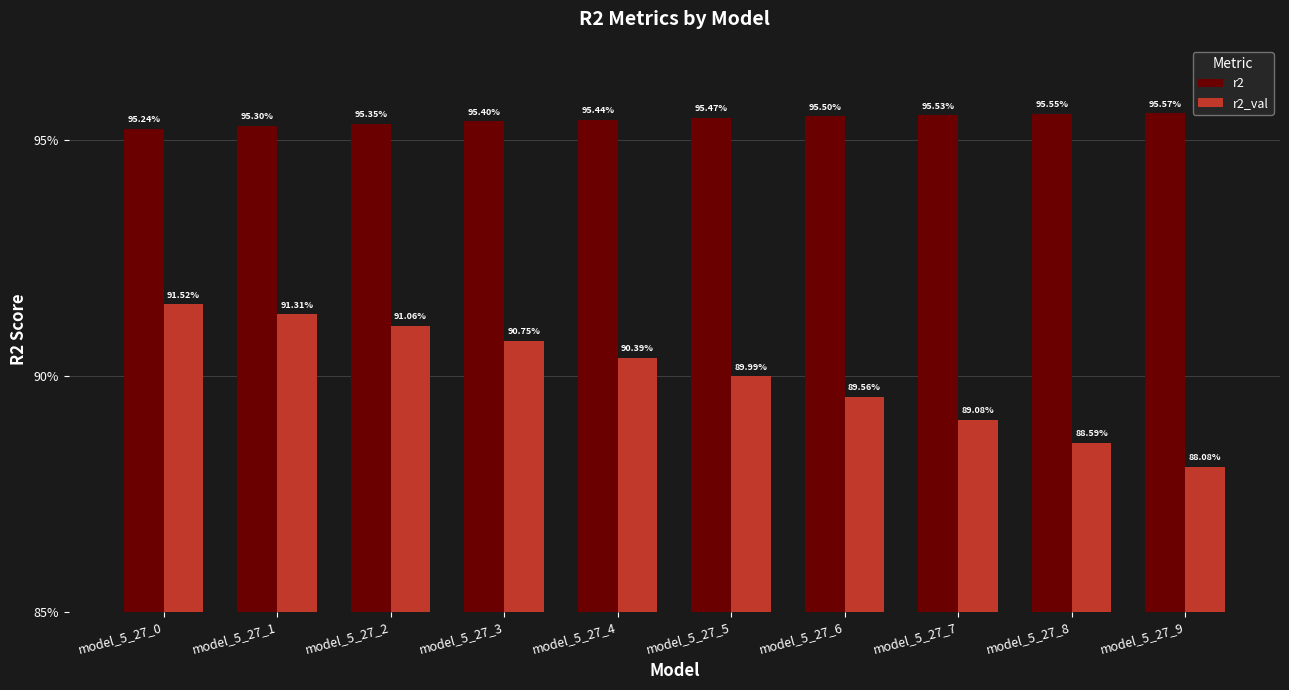

What are all the series names shown in the legend?

r2, r2_val